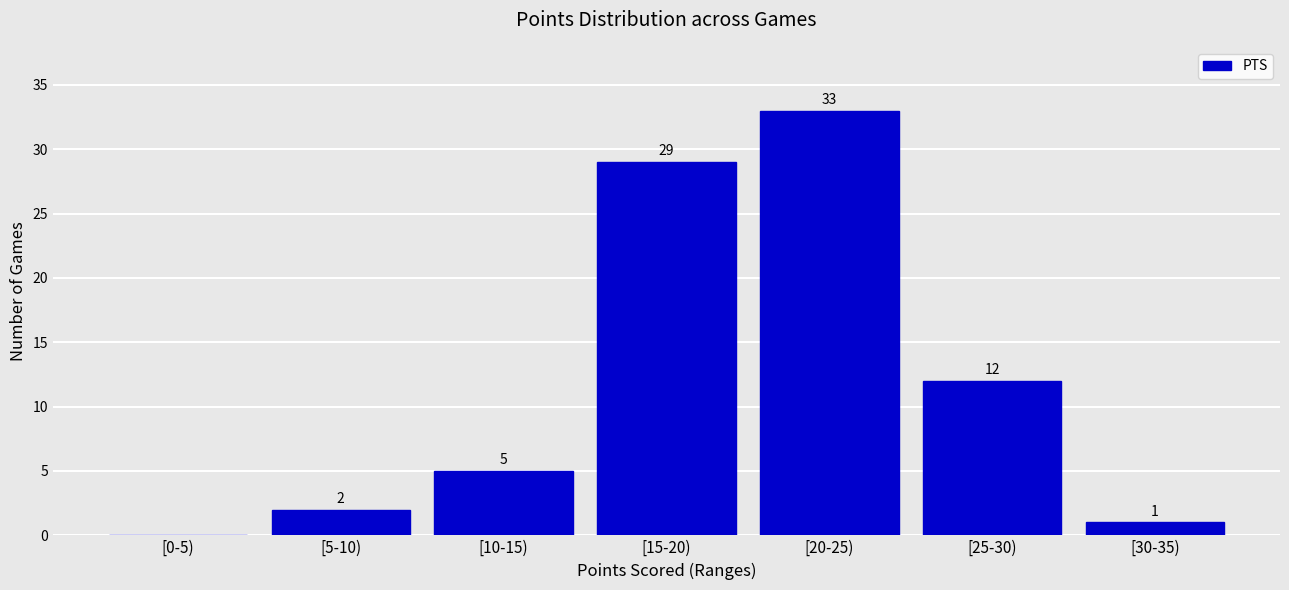

Reading left to right, list all the values displayed in this chart.

[0-5)=0	[5-10)=2	[10-15)=5	[15-20)=29	[20-25)=33	[25-30)=12	[30-35)=1